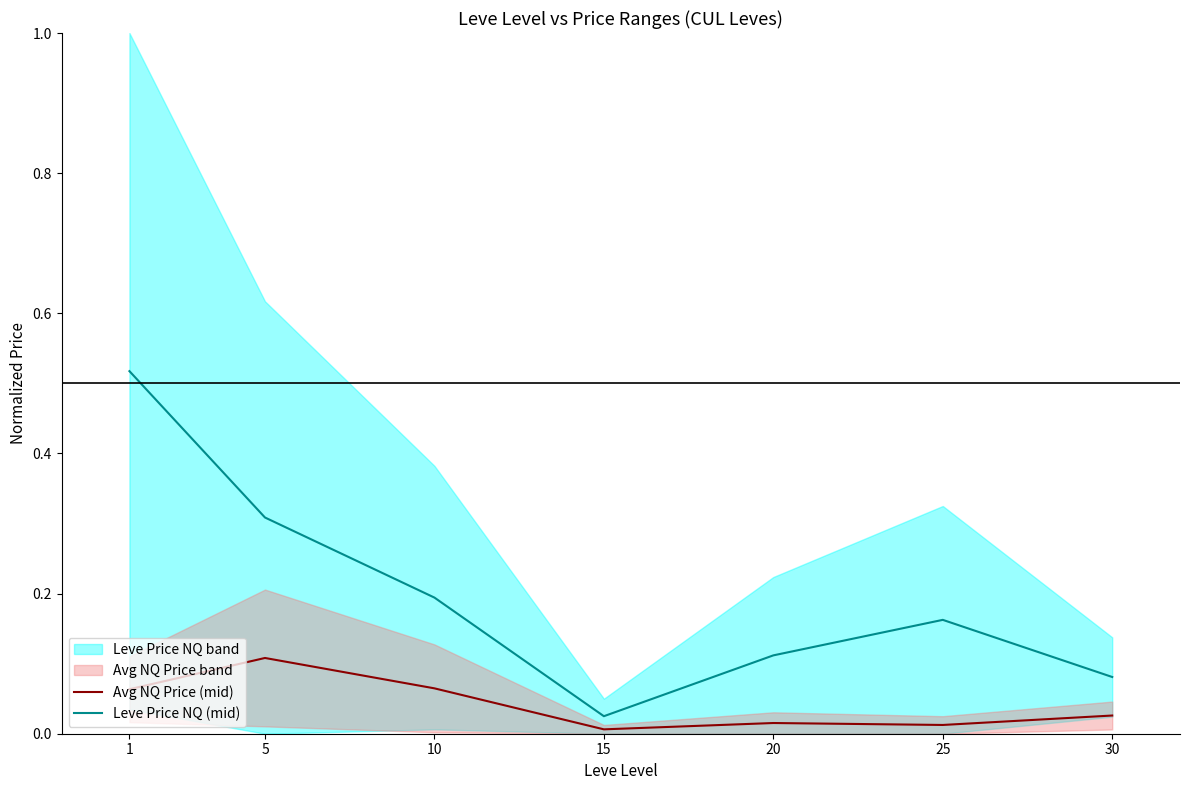

At which label does Leve Price NQ (mid) reach its minimum?

15